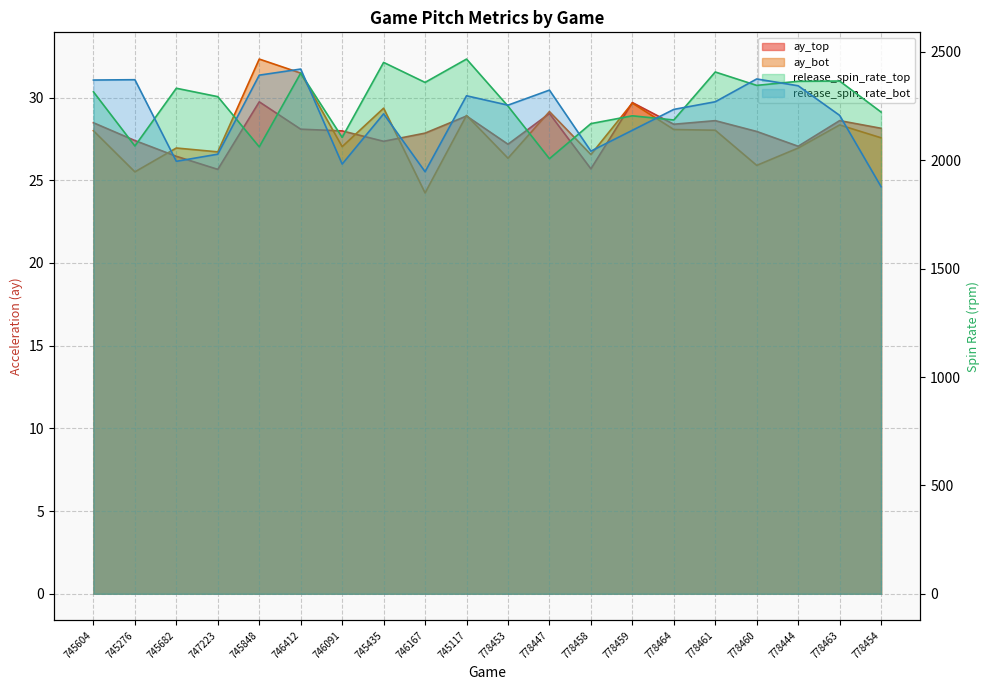

Reading left to right, list all the values displayed in this chart.

ay_top: 745604=28.5	745276=27.4	745682=26.4	747223=25.7	745848=29.7	746412=28.1	746091=28.0	745435=27.4	746167=27.8	745117=28.9	778453=27.2	778447=29.0	778458=25.7	778459=29.7	778464=28.4	778461=28.6	778460=28.0	778444=27.1	778463=28.6	778454=28.1
ay_bot: 745604=28.0	745276=25.5	745682=27.0	747223=26.7	745848=32.3	746412=31.5	746091=27.0	745435=29.4	746167=24.2	745117=28.9	778453=26.3	778447=29.2	778458=26.6	778459=29.7	778464=28.1	778461=28.0	778460=25.9	778444=26.9	778463=28.3	778454=27.6
release_spin_rate_top: 745604=2316.0	745276=2066.1	745682=2332.5	747223=2293.7	745848=2062.0	746412=2402.3	746091=2105.6	745435=2451.8	746167=2359.4	745117=2467.1	778453=2250.0	778447=2007.4	778458=2169.3	778459=2205.3	778464=2186.1	778461=2407.5	778460=2345.7	778444=2364.6	778463=2365.7	778454=2222.6
release_spin_rate_bot: 745604=2370.4	745276=2371.9	745682=1995.4	747223=2028.3	745848=2392.9	746412=2421.0	746091=1982.6	745435=2214.5	746167=1947.3	745117=2297.8	778453=2254.4	778447=2323.8	778458=2042.3	778459=2138.4	778464=2234.9	778461=2270.1	778460=2375.3	778444=2343.9	778463=2207.4	778454=1878.2